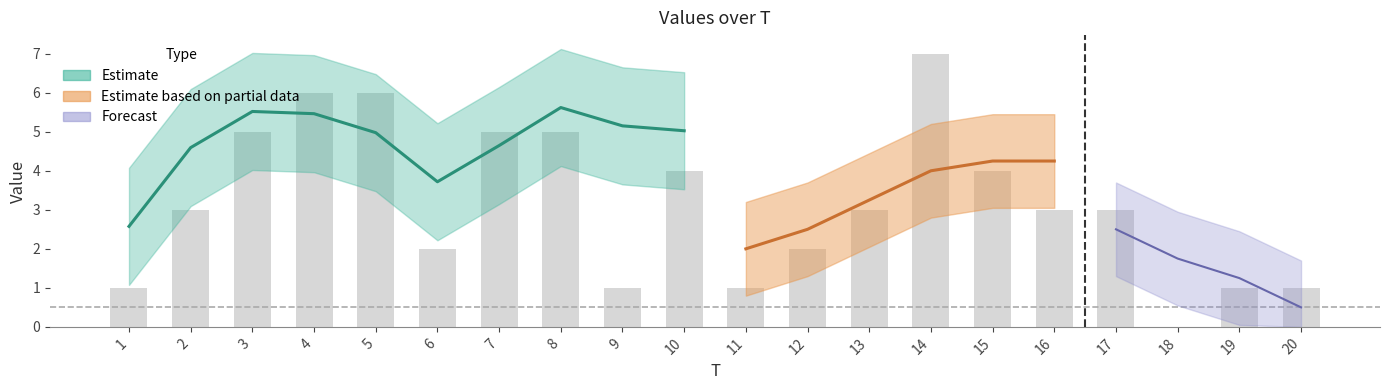

How many bars are there in total?

20